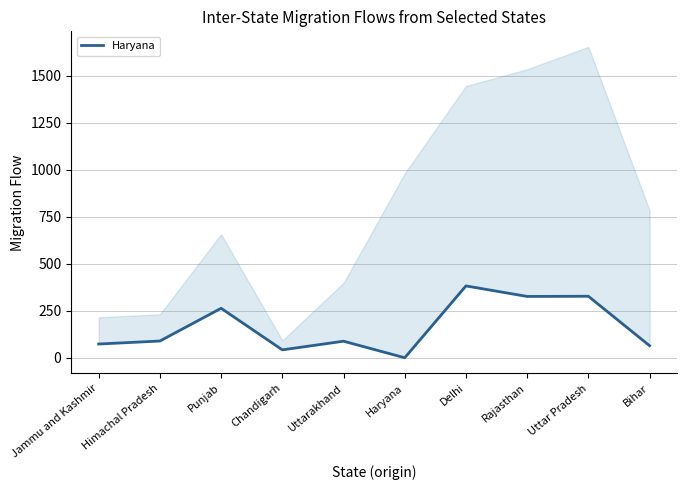

How many lines are shown in the chart?

1